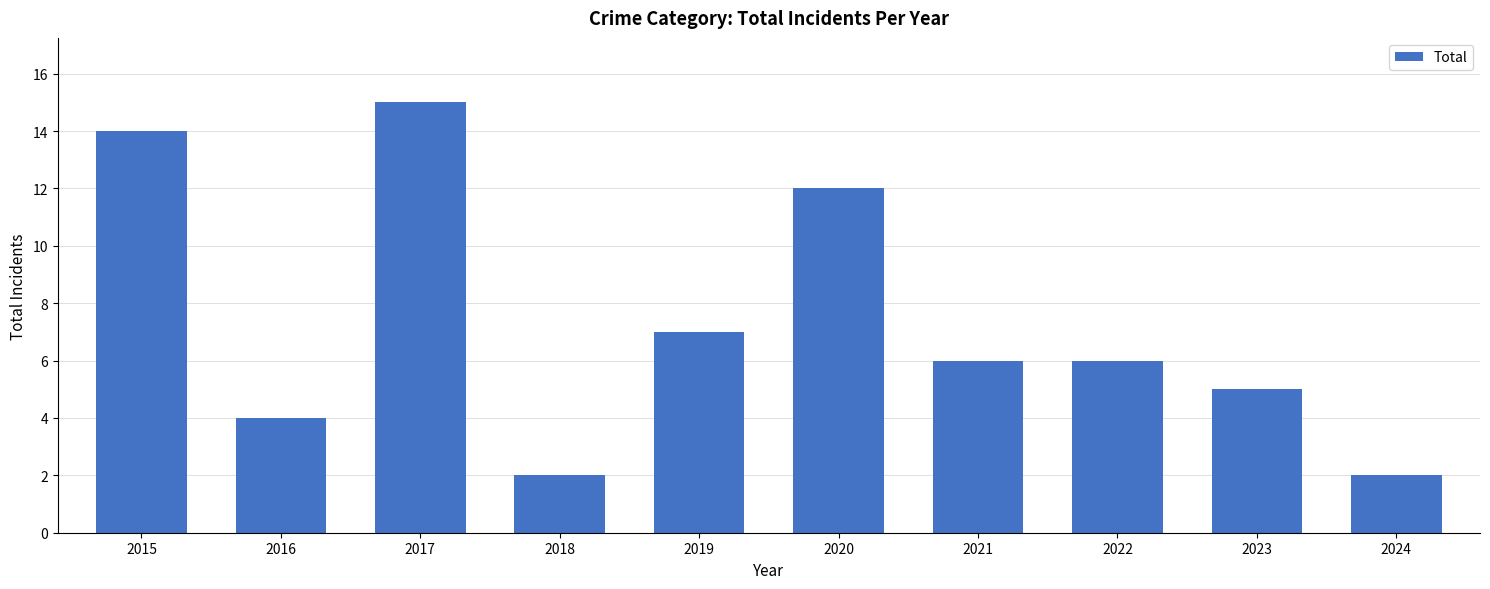

What is the change in value from 2020 to 2023?

-7